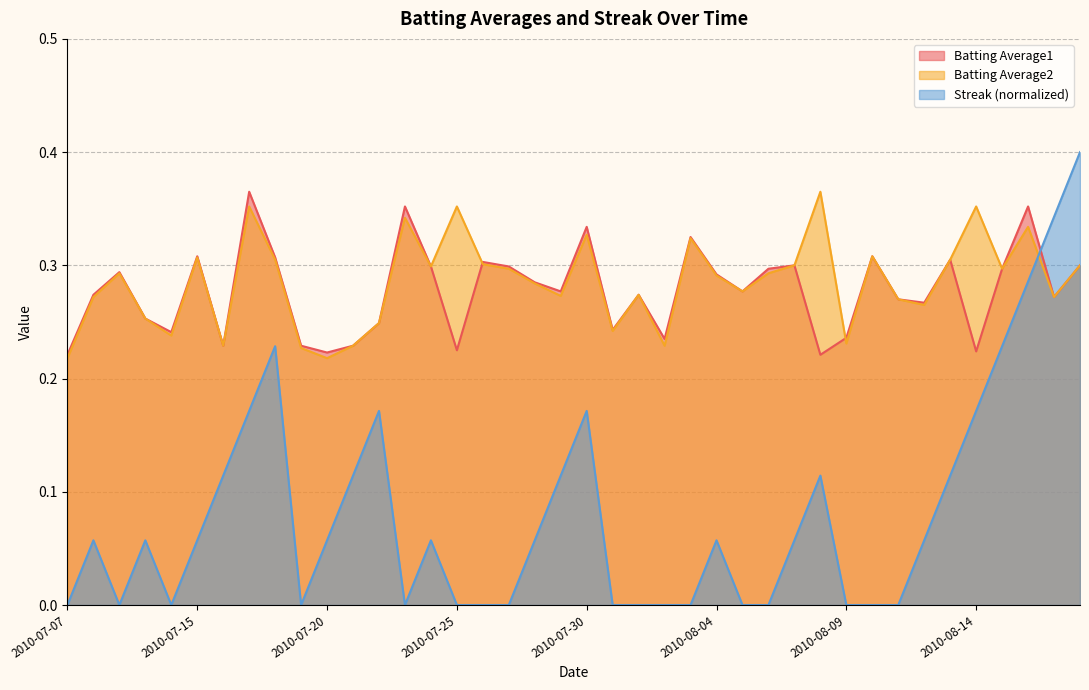

What are all the series names shown in the legend?

Batting Average1, Batting Average2, Streak (normalized)